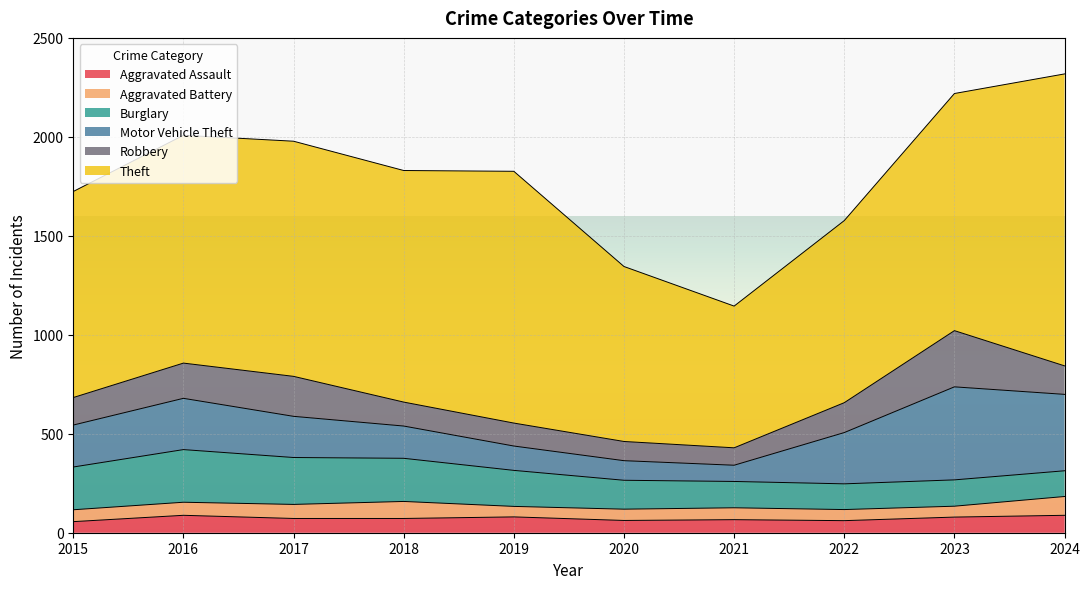

At which category does Aggravated Battery reach its first local valley?

2019